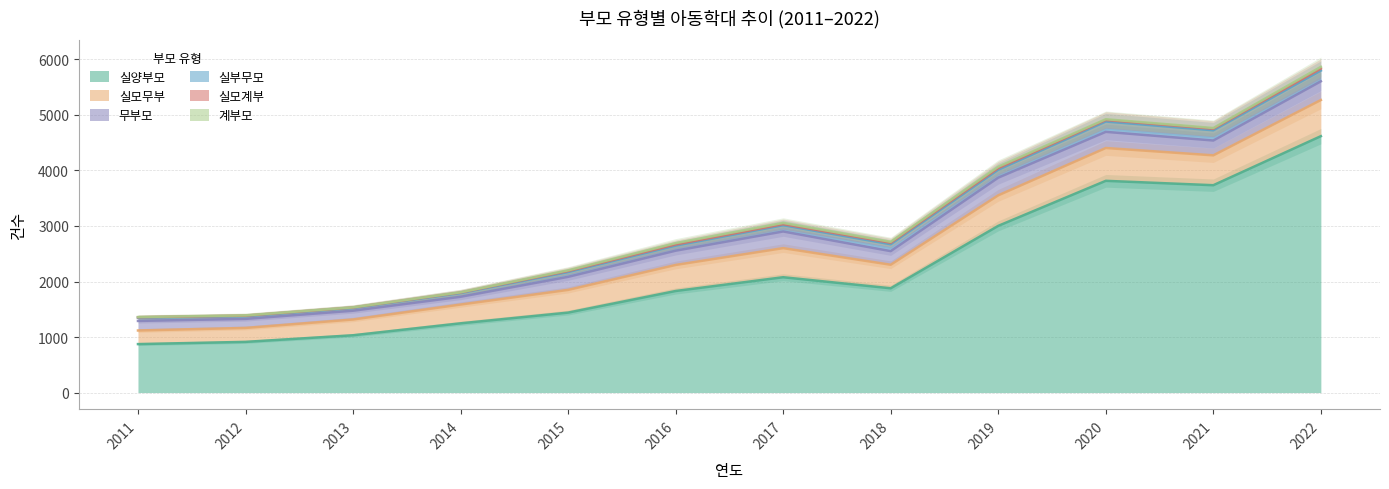

What is the difference between the second highest and second lowest values in the 실부무모 series?

136